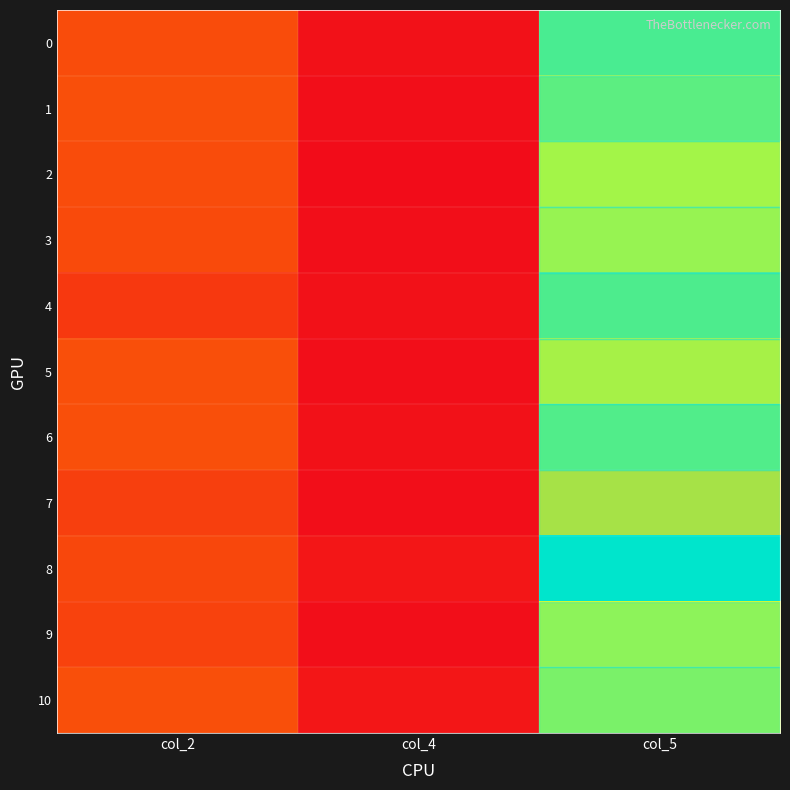

How many categories are shown in the chart?

3